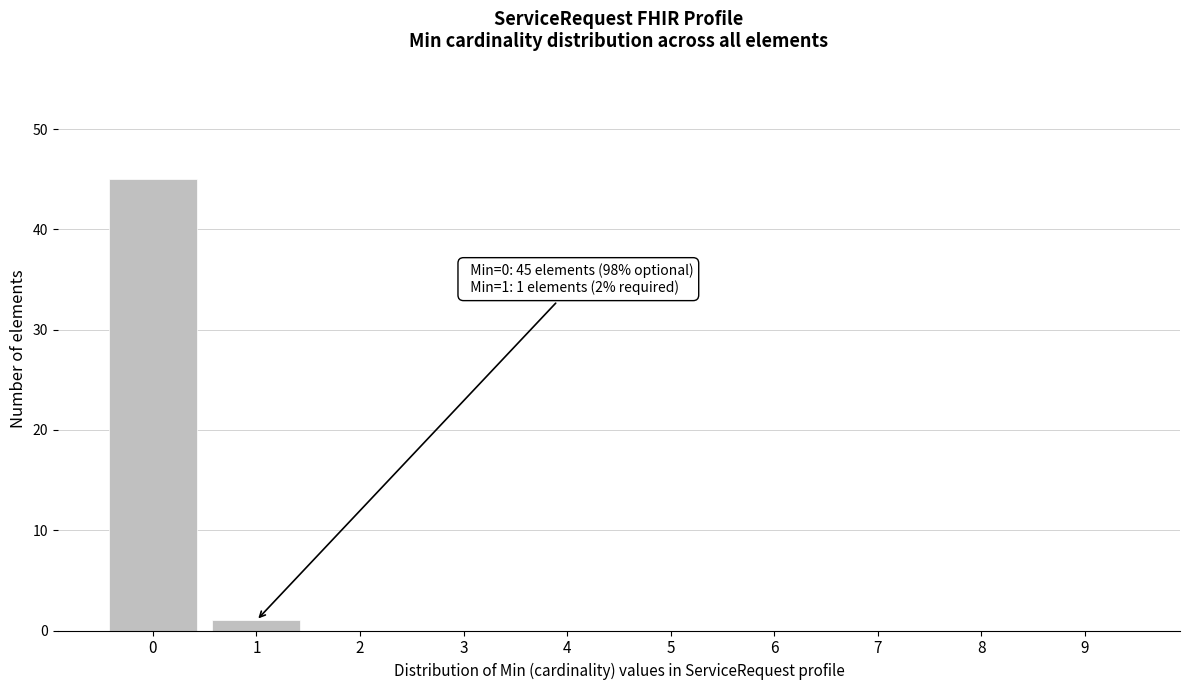

Reading right to left, transcribe all the data shown in this chart.

9=0	8=0	7=0	6=0	5=0	4=0	3=0	2=0	1=1	0=45